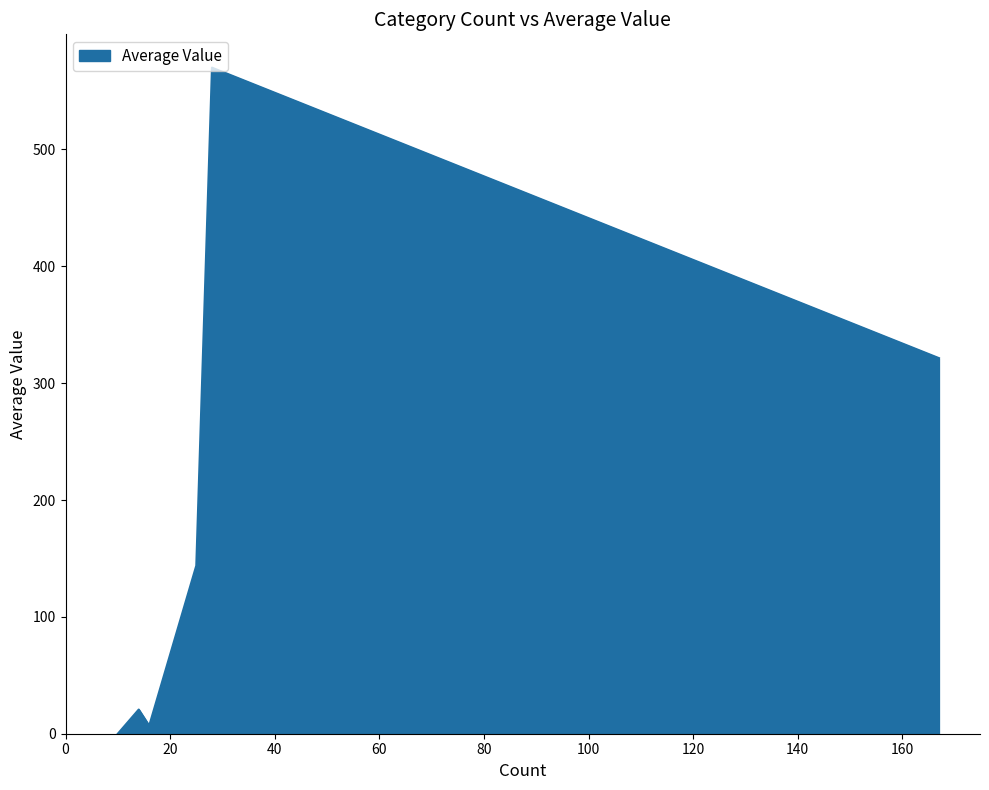

True or false: the data has more than 2 interior local peaks.

False